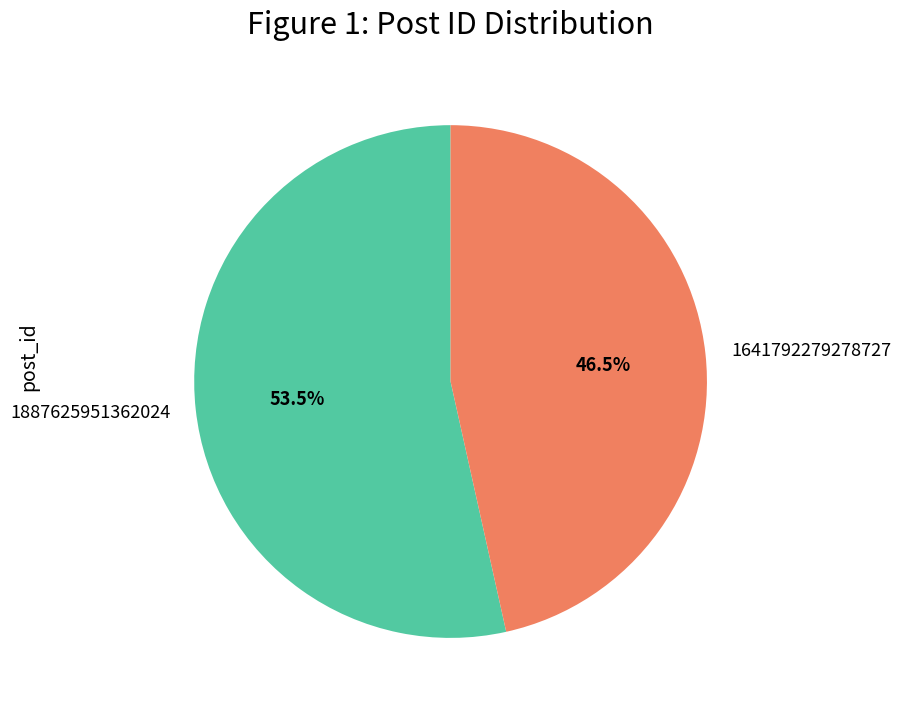

How many slices are in this pie chart?

2